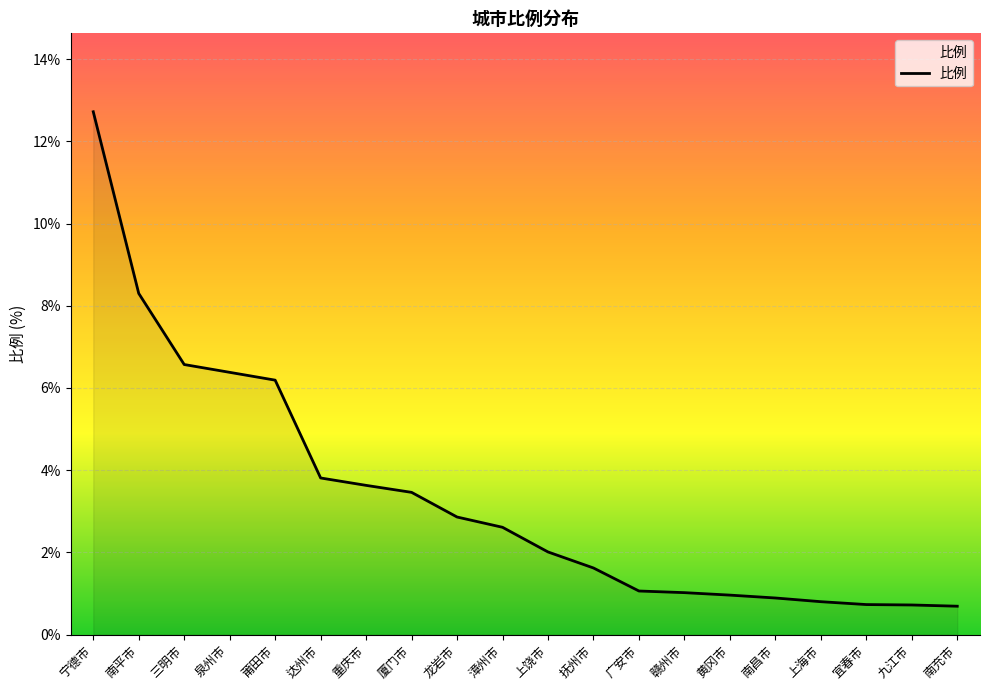

What is the difference between the maximum and minimum values?

12.0